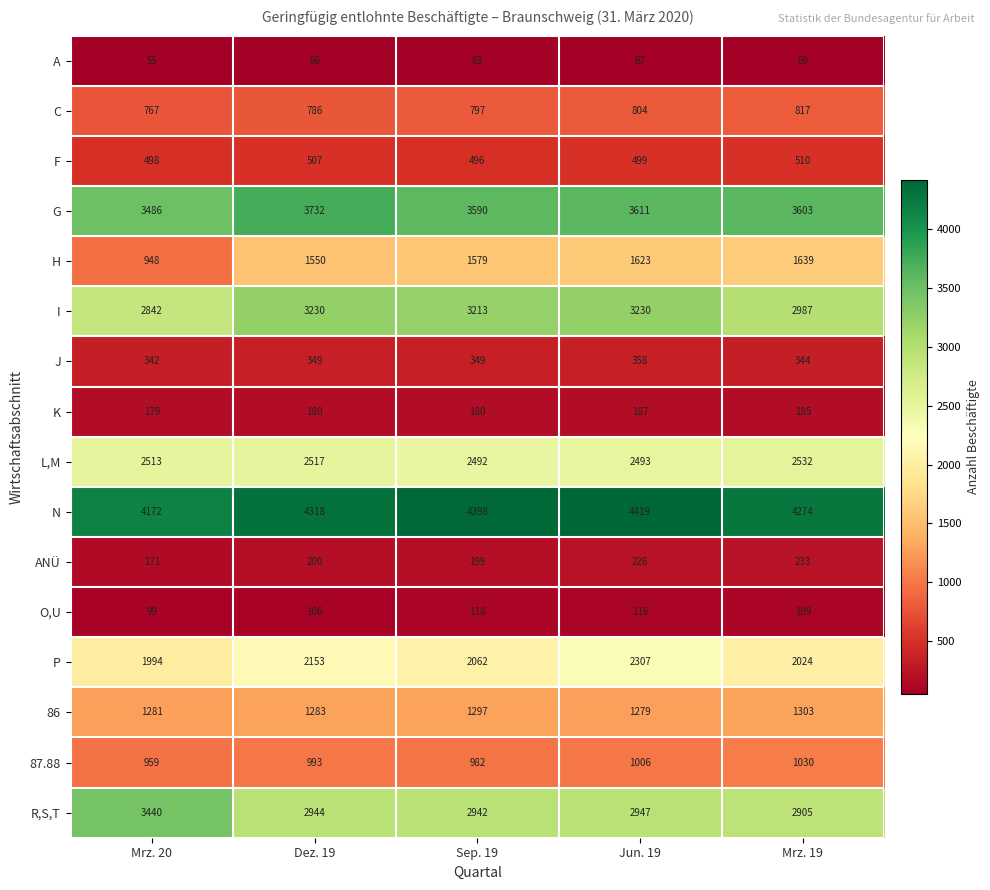

What is the difference between the maximum and minimum values in the I series?

388